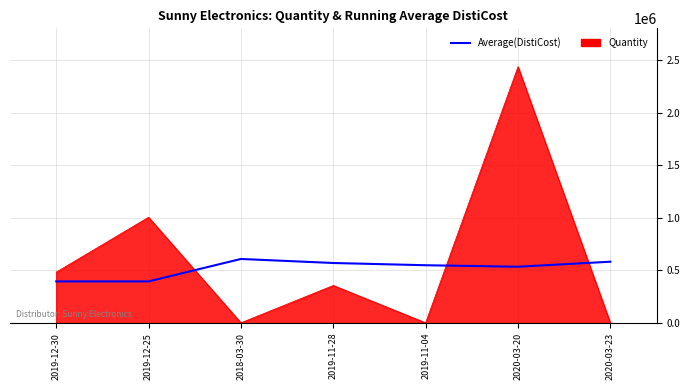

Which category has the highest value in the Quantity series?

2020-03-20